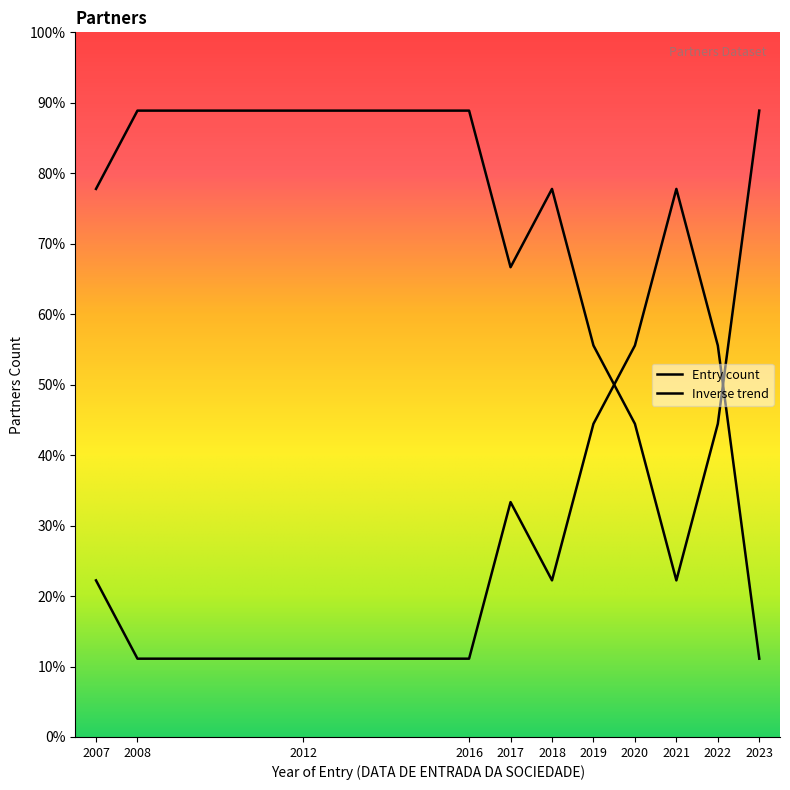

Does the chart have visible grid lines?

No